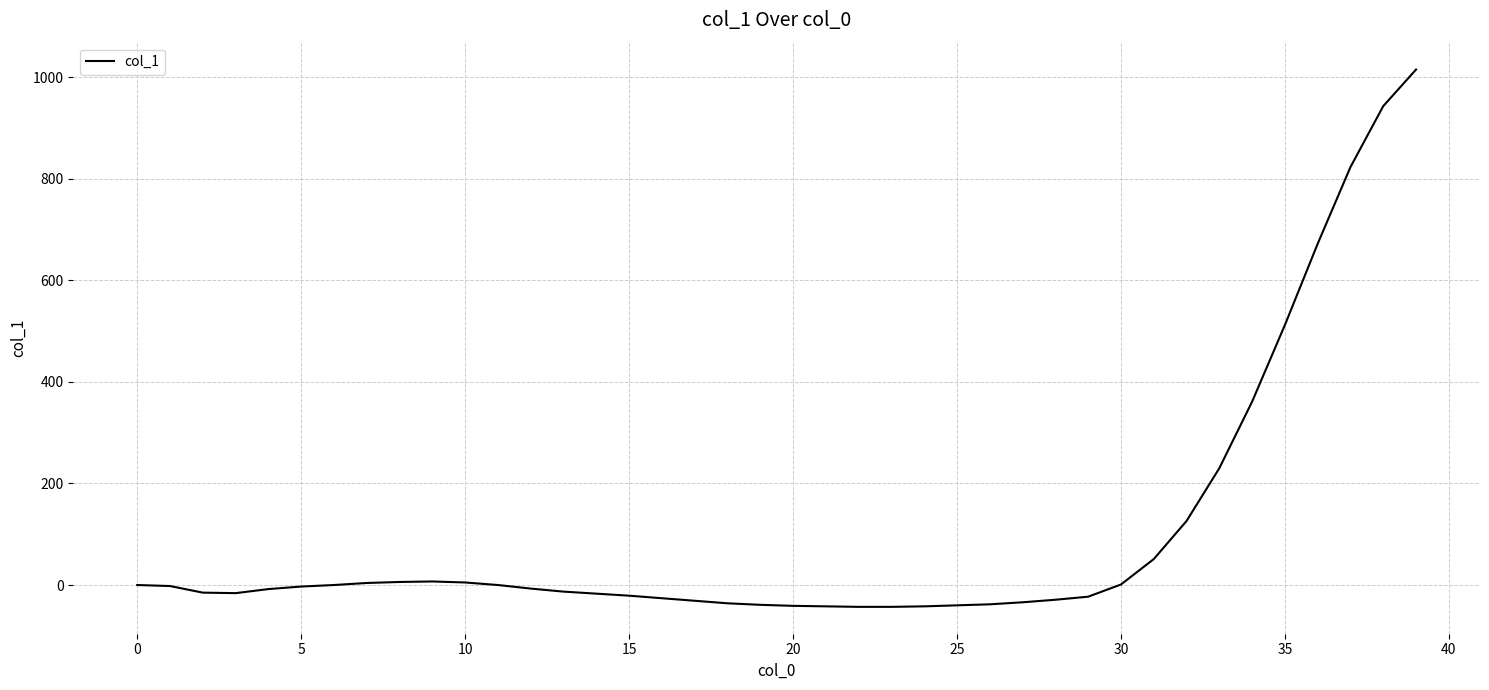

What is the smallest value displayed?

-43